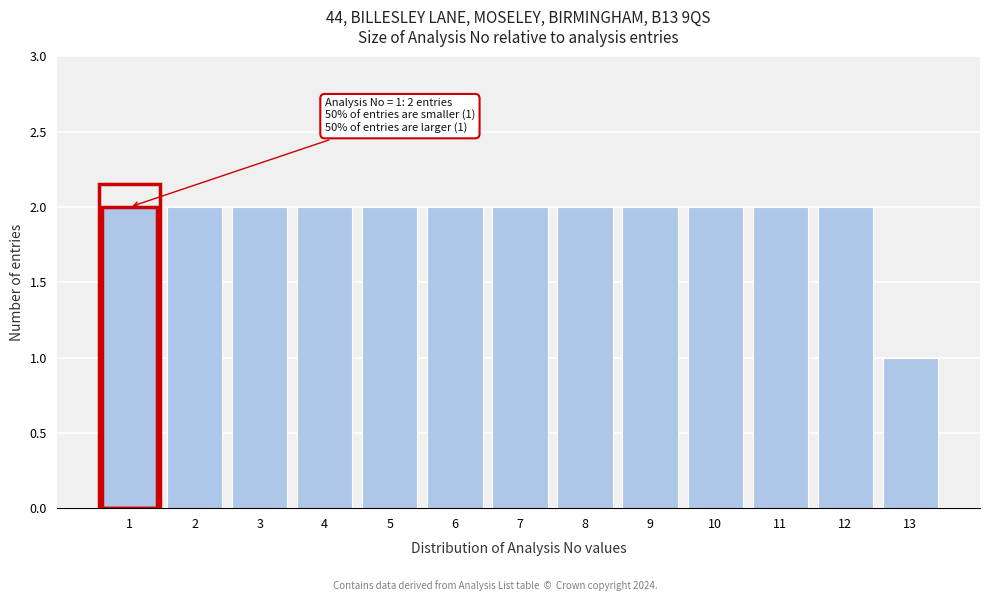

Reading left to right, extract all data points from this chart.

1=2	2=2	3=2	4=2	5=2	6=2	7=2	8=2	9=2	10=2	11=2	12=2	13=1